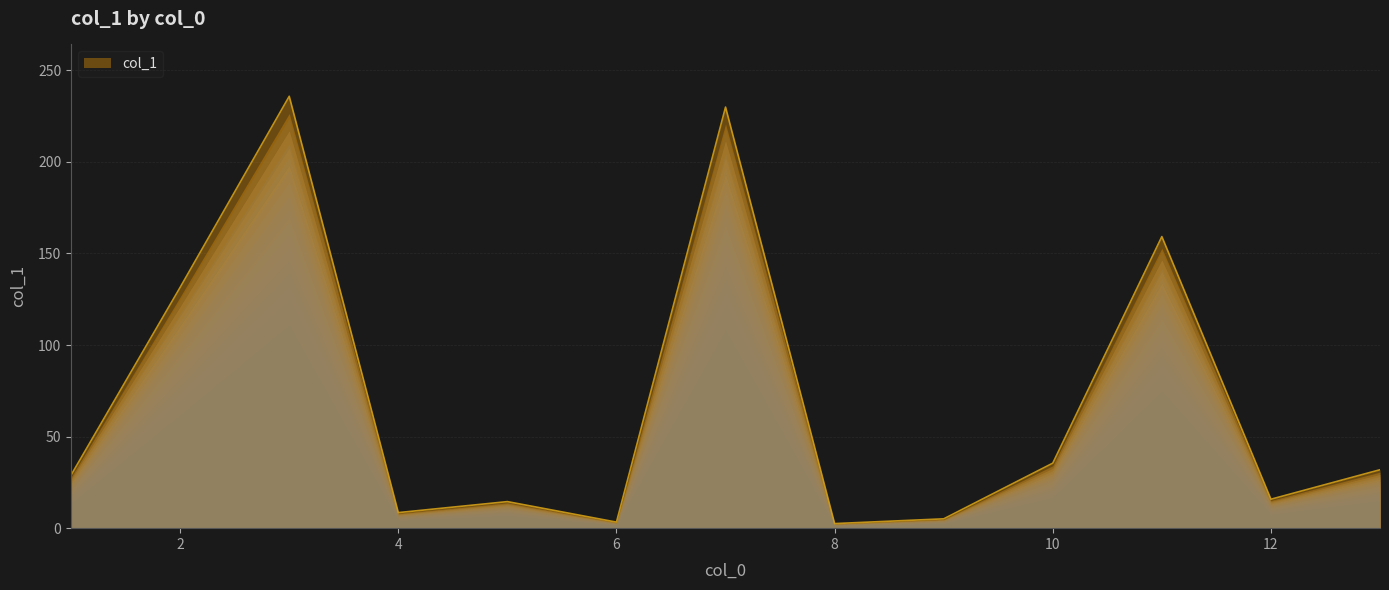

What is the maximum value shown in the chart?

235.8